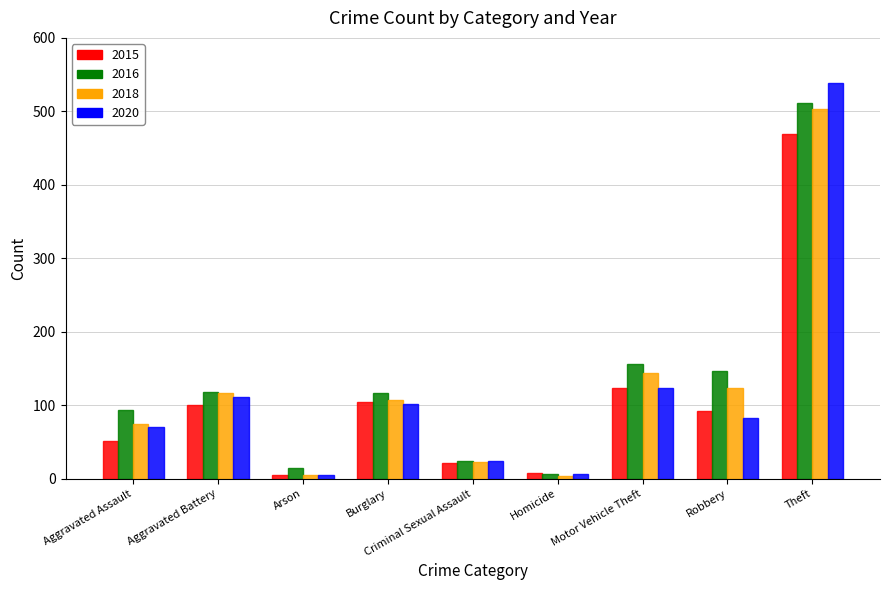

Which series changed the most between Motor Vehicle Theft and Robbery?

2020